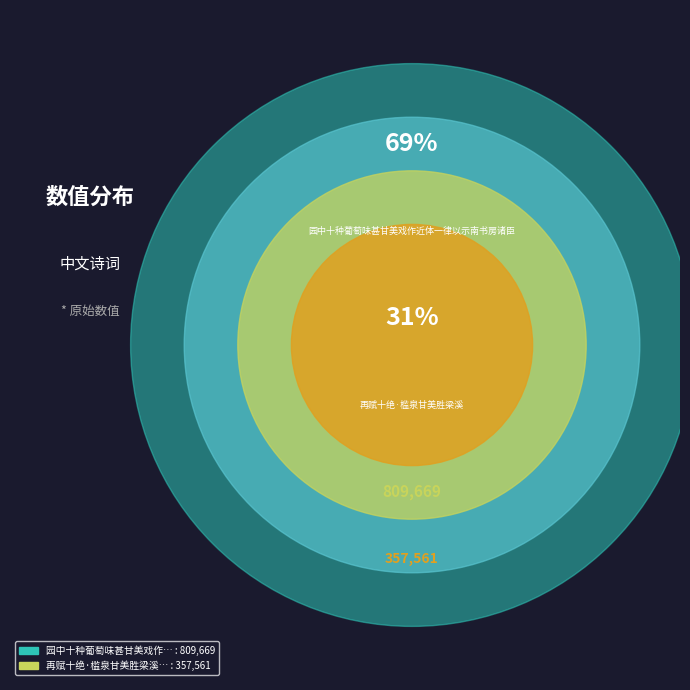

To the nearest percent, what portion does 园中十种葡萄味甚甘美戏作近体一律以示南书房诸臣 represent?

69%